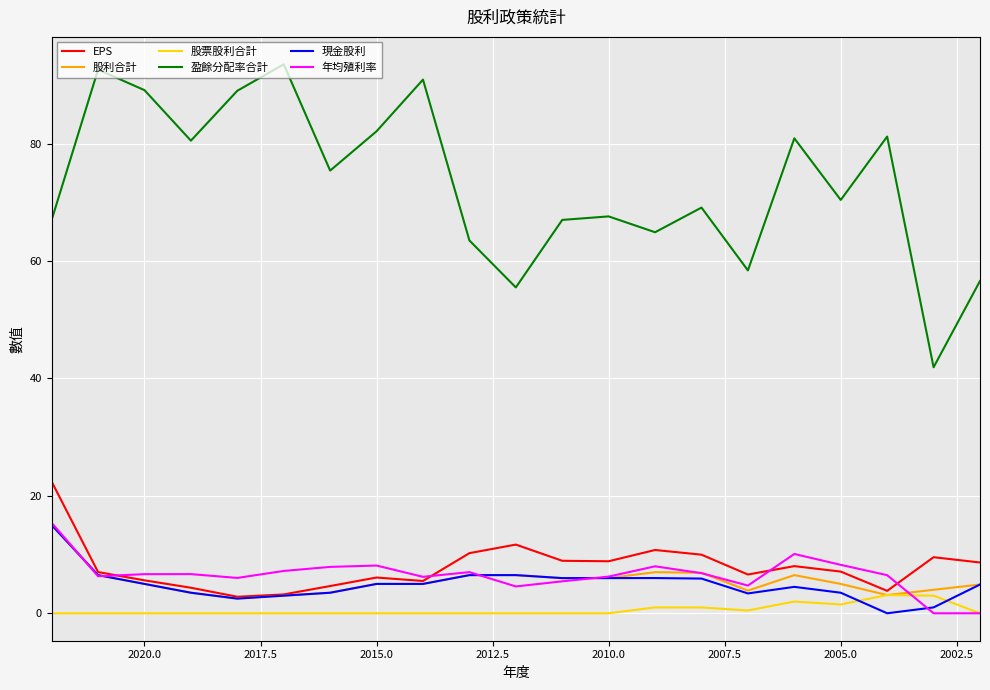

Rank the series by their maximum value, from lowest to highest.

股票股利合計, 股利合計, 現金股利, 年均殖利率, EPS, 盈餘分配率合計